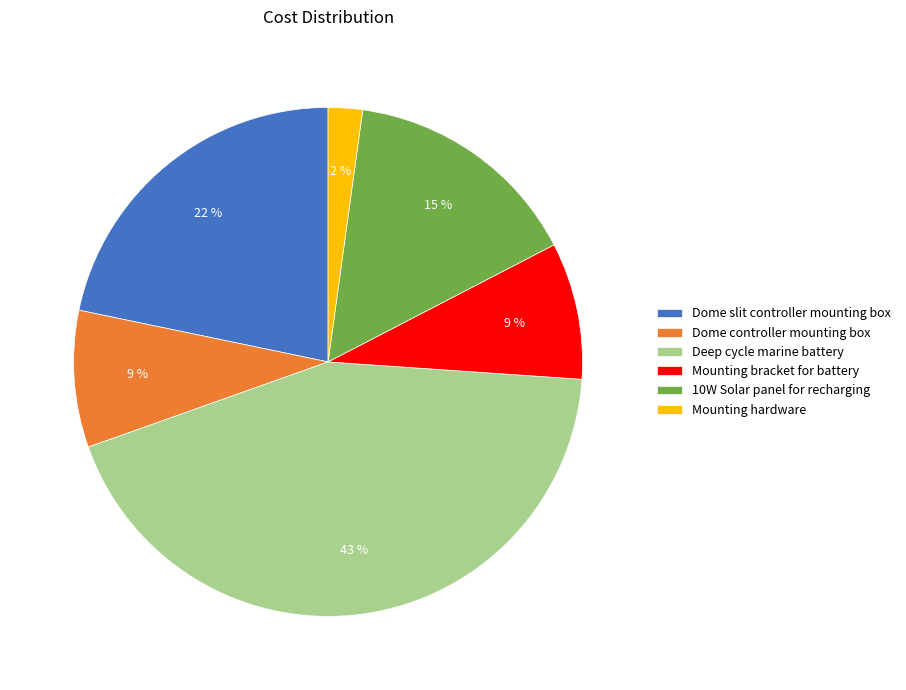

What is the largest slice in the pie chart?

Deep cycle marine battery